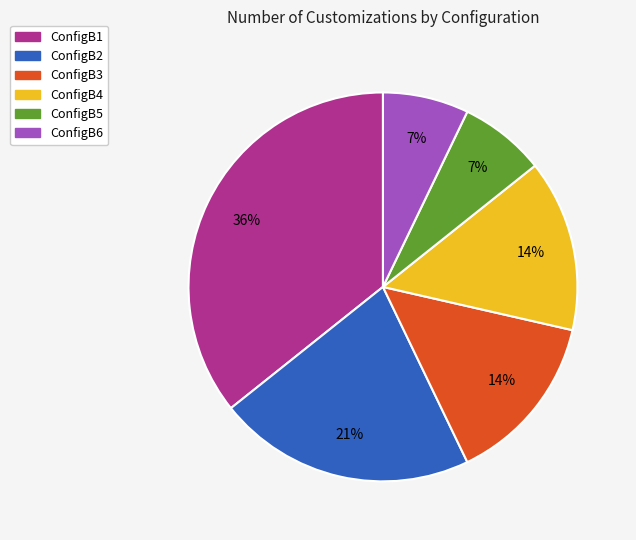

Is it true that ConfigB4 is 5% of the pie?

False